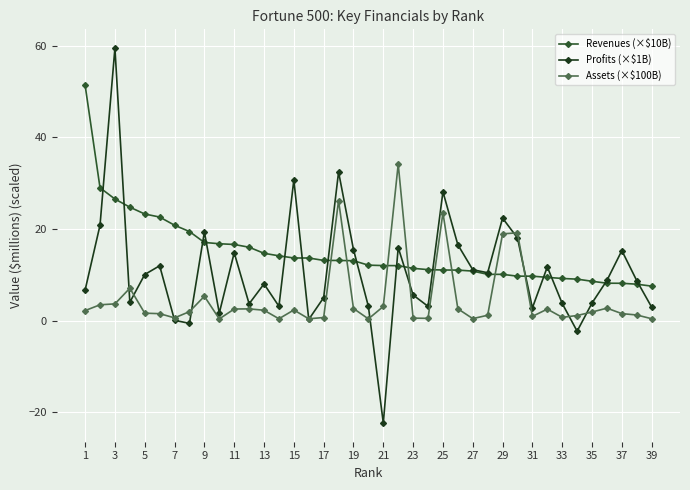

What is the value of the Assets (×$100B) point at the 27th from the left?

0.4